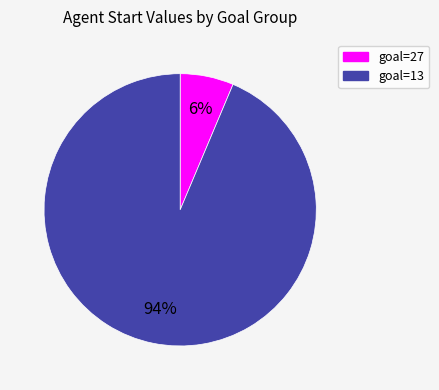

Is there any slice that represents more than half of the pie?

Yes